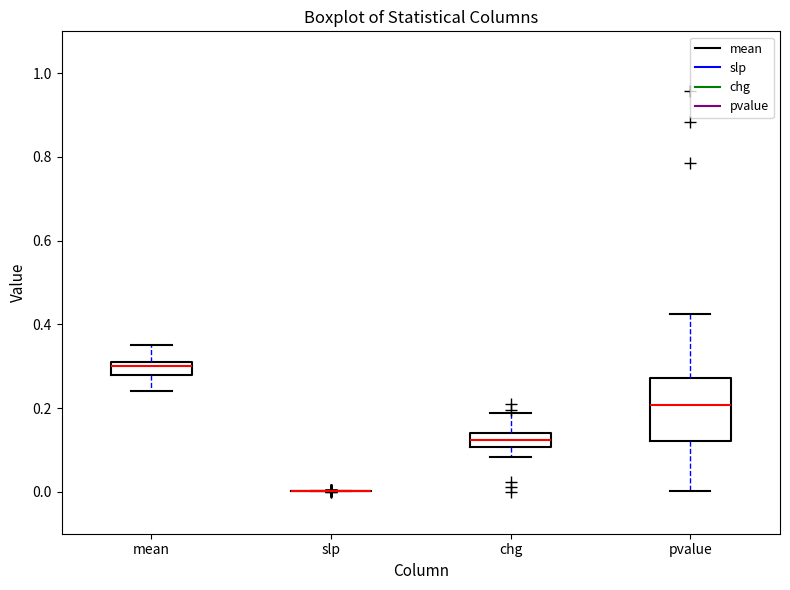

Where does the lower whisker of the box for chg end on the y-axis? The values are not printed on the chart, so give them approximately, as read against the axis.

0.08